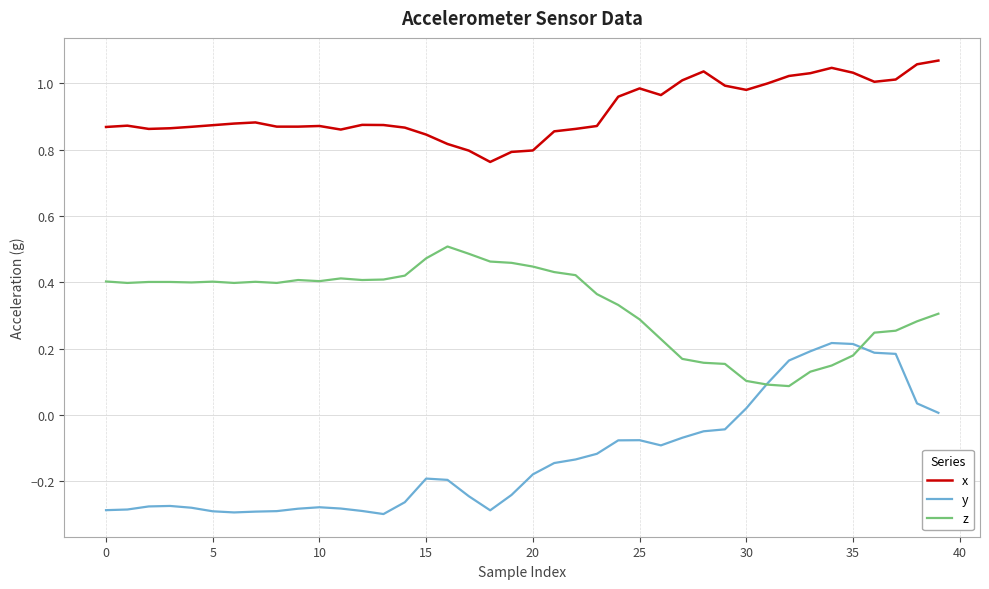

Which series has the largest total across all categories?

x